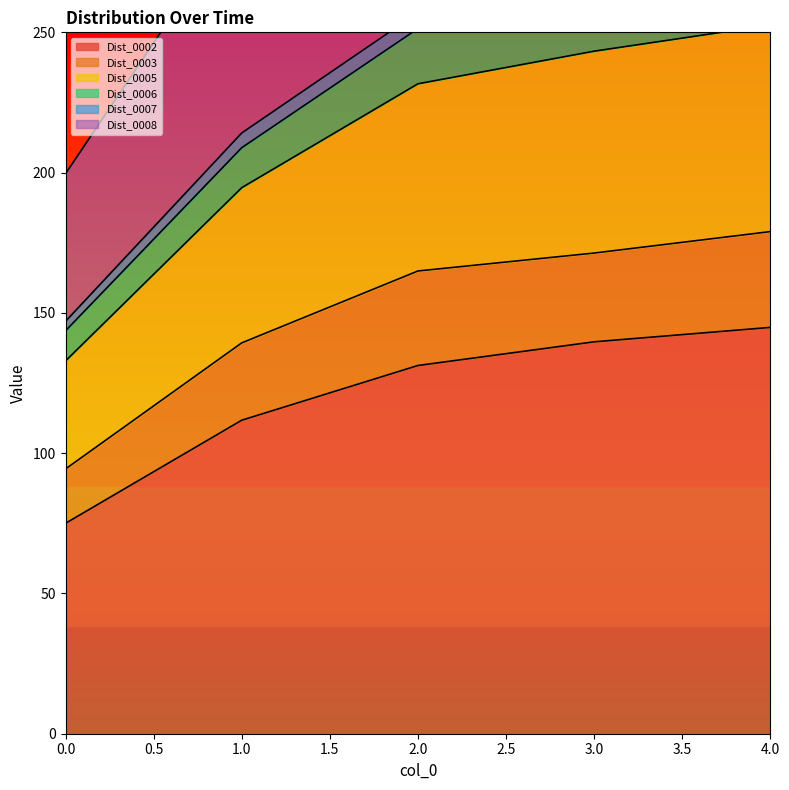

The Dist_0002 series shows 195.0 at 1.0. True or false?

False